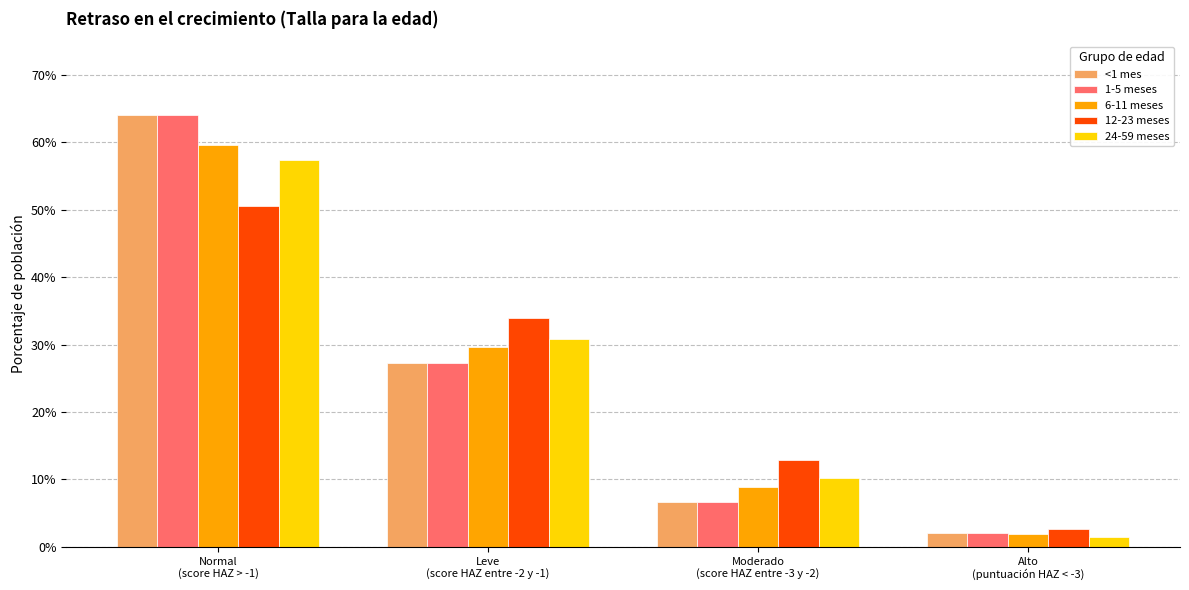

The 6-11 meses series shows 0.6 at Normal
(score HAZ > -1). True or false?

True